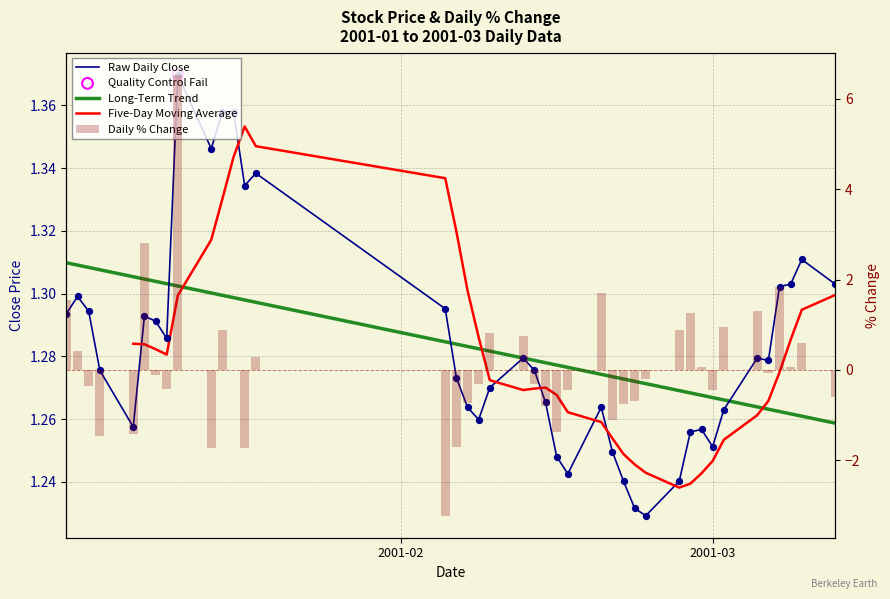

What is the total value across all series at 2001-01-04?

0.9